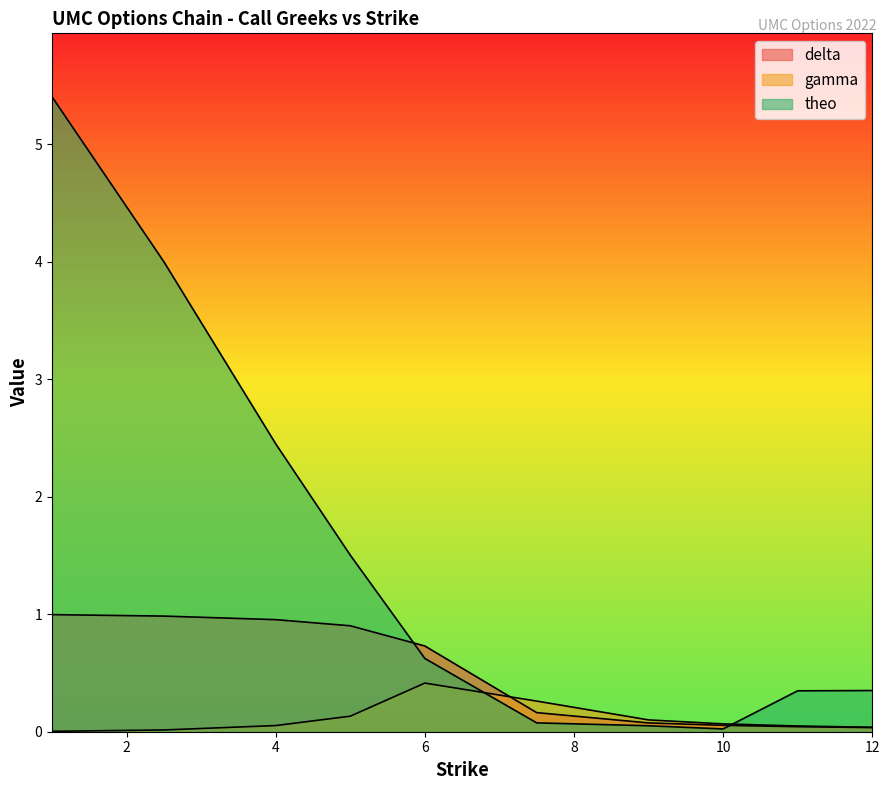

Reading left to right, what are all the values shown in this chart?

delta: 1=1.0	2.5=1.0	4=1.0	5=0.9	6=0.7	7.5=0.2	9=0.1	10=0.1	11=0.0	12=0.0
gamma: 1=0.0	2.5=0.0	4=0.1	5=0.1	6=0.4	7.5=0.3	9=0.1	10=0.1	11=0.0	12=0.0
theo: 1=5.4	2.5=4.0	4=2.4	5=1.5	6=0.6	7.5=0.1	9=0.1	10=0.0	11=0.3	12=0.4